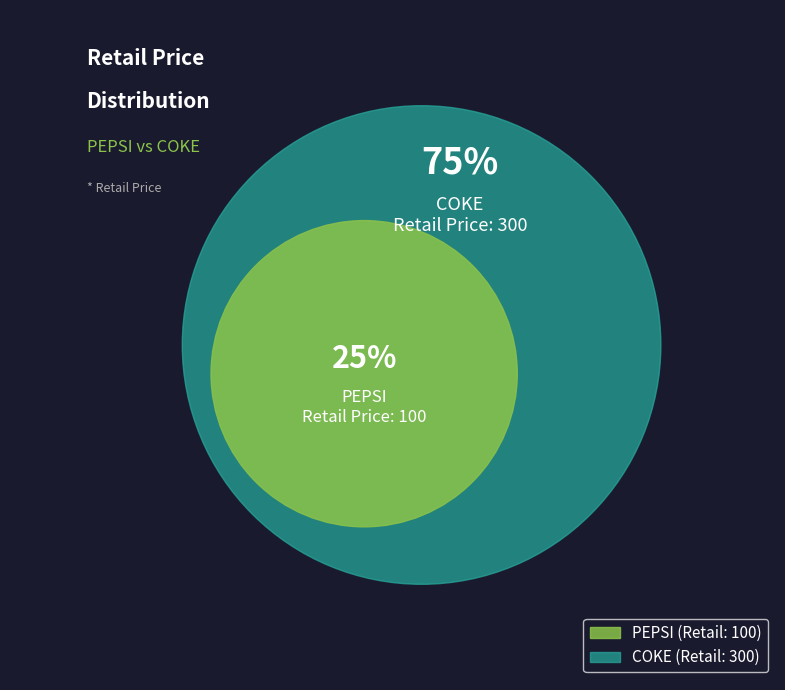

Rank the categories by value from highest to lowest.

COKE, PEPSI